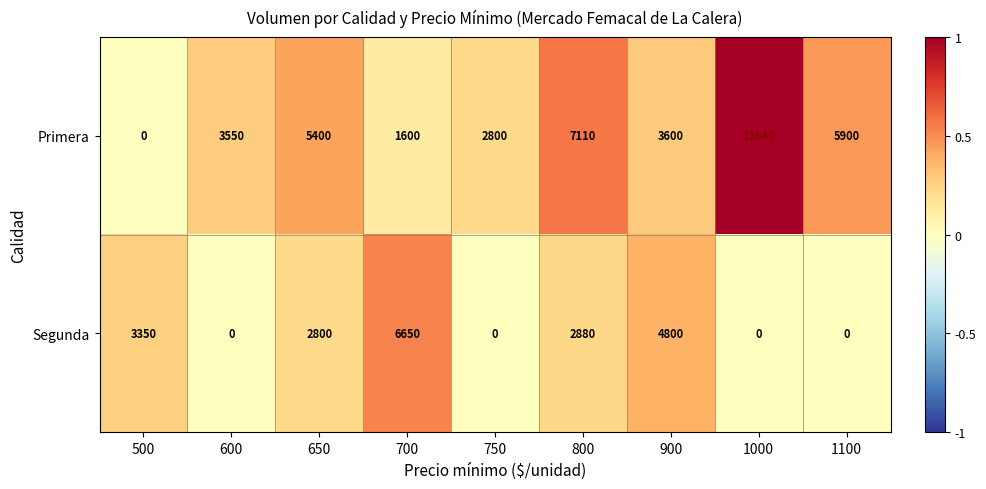

At how many categories does at least one series exceed 0?

9